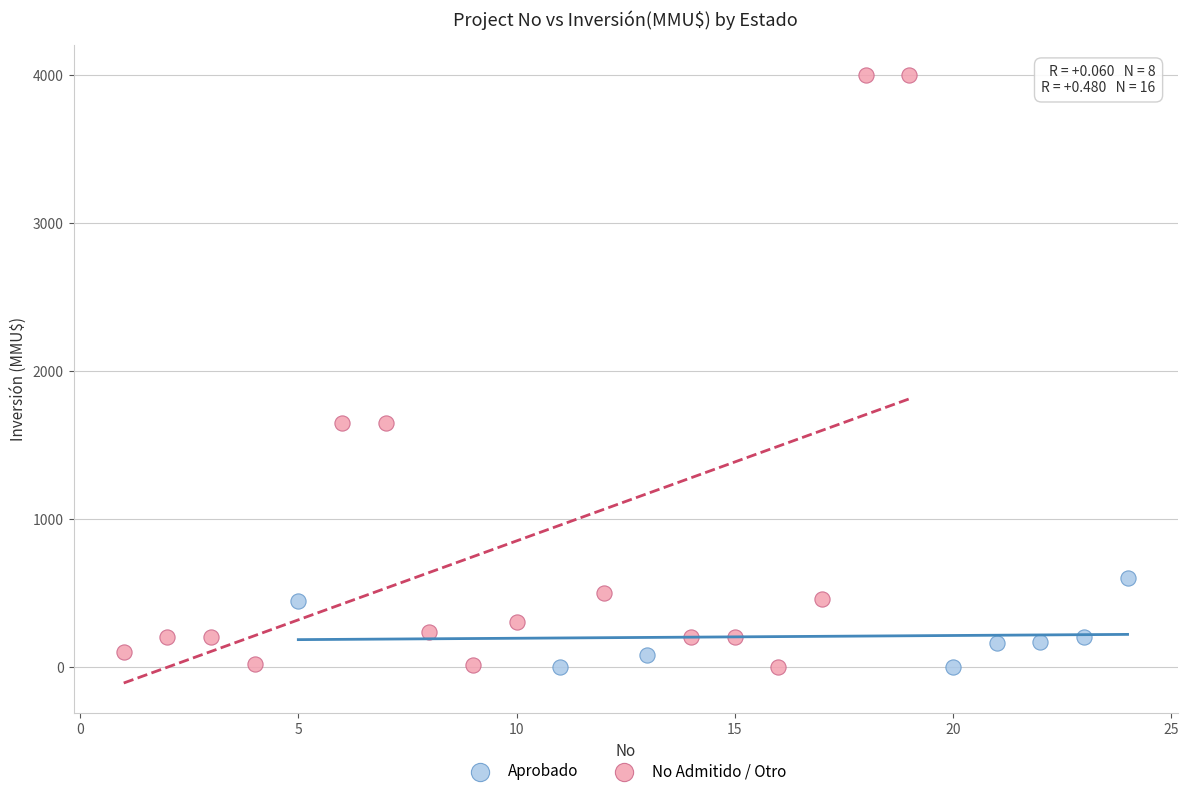

Which series contains the highest Y value?

No Admitido / Otro